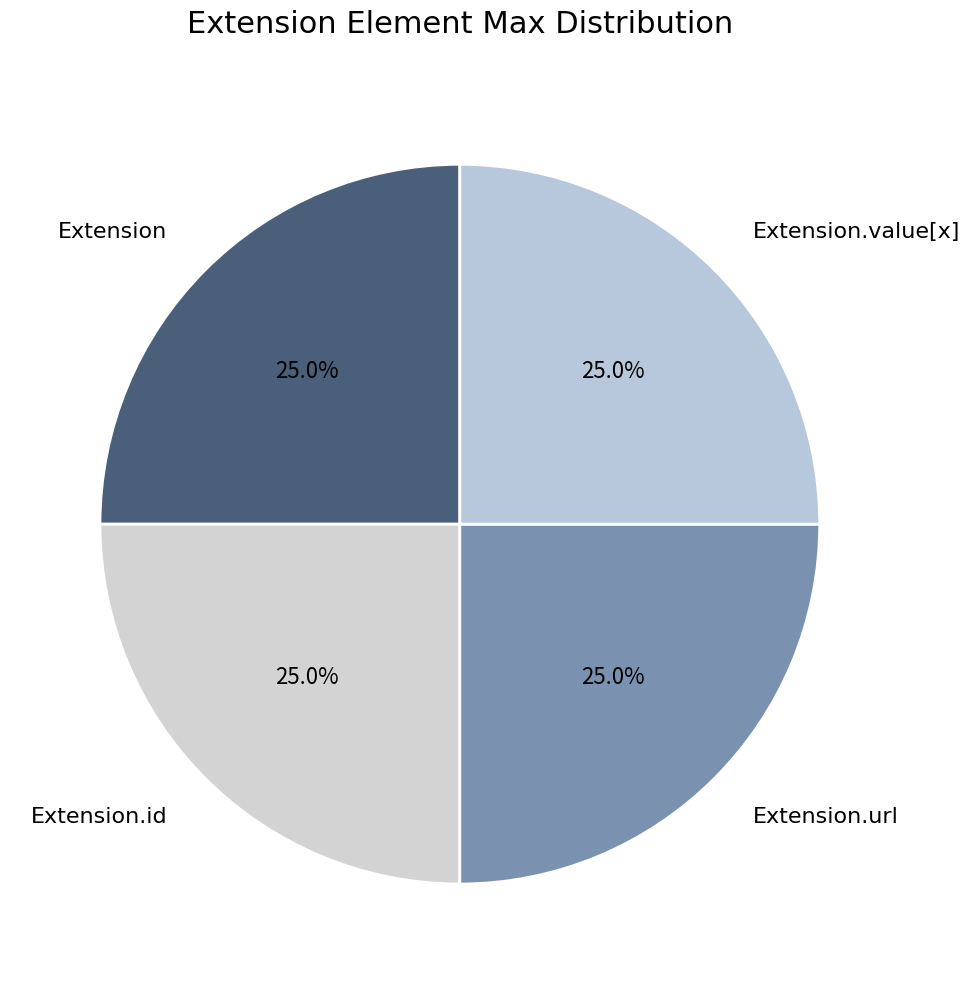

Count the number of slices in the pie.

4